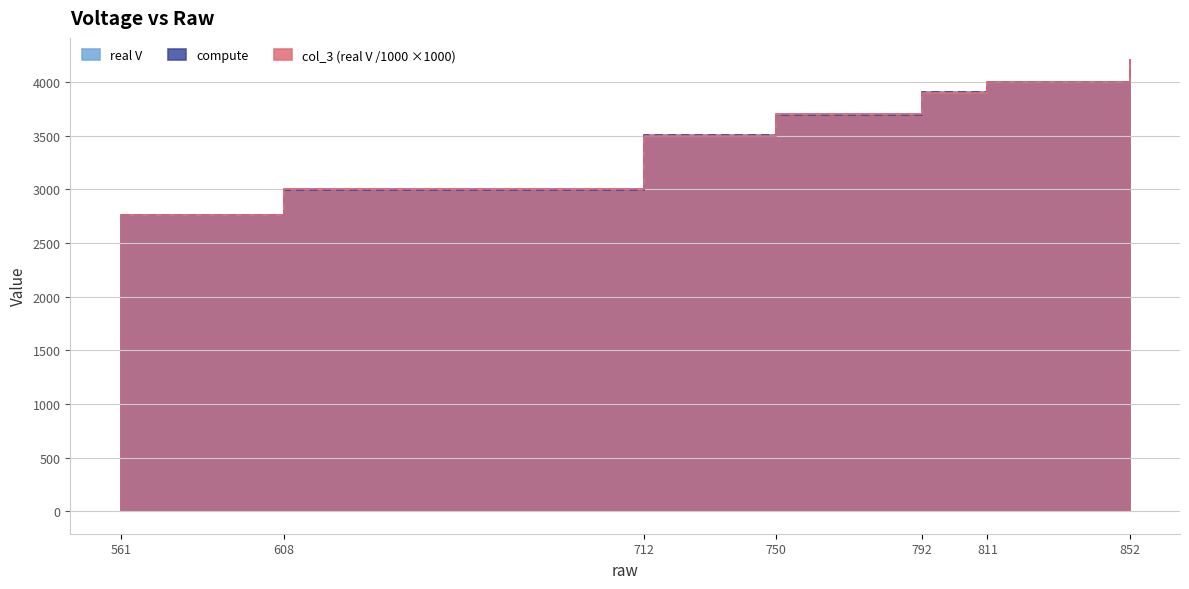

At which label does compute reach its minimum?

561